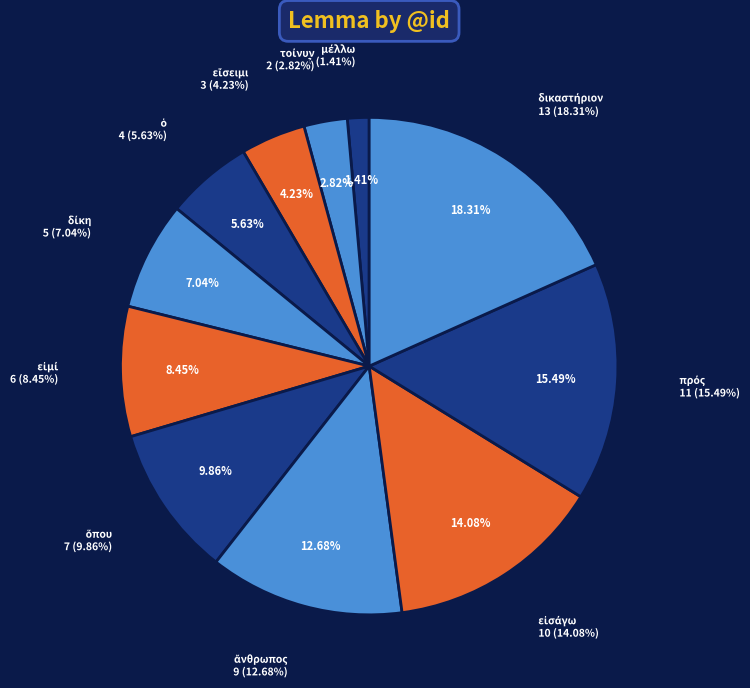

To the nearest percent, what portion does τοίνυν represent?

3%